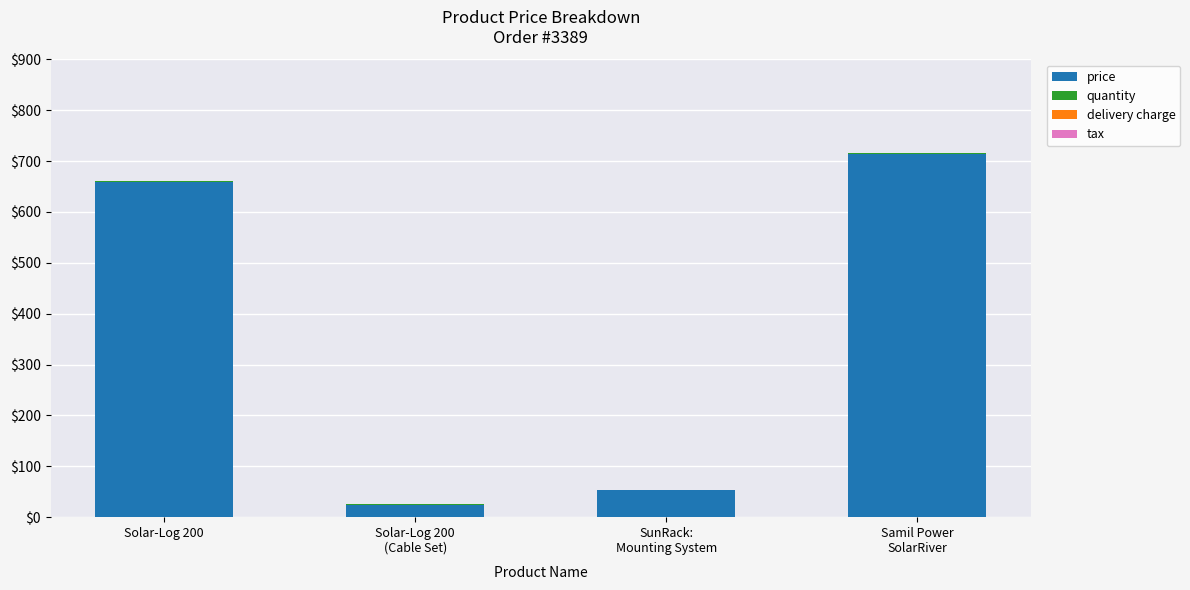

Where is price nearest to the value 369?

Solar-Log 200